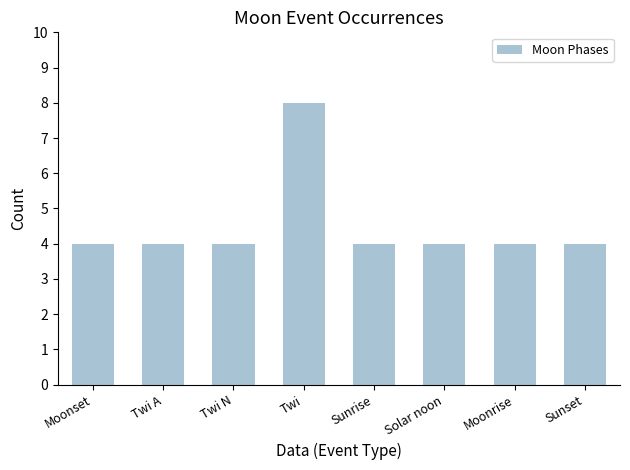

What is the label of the 6th bar from the left?

Solar noon